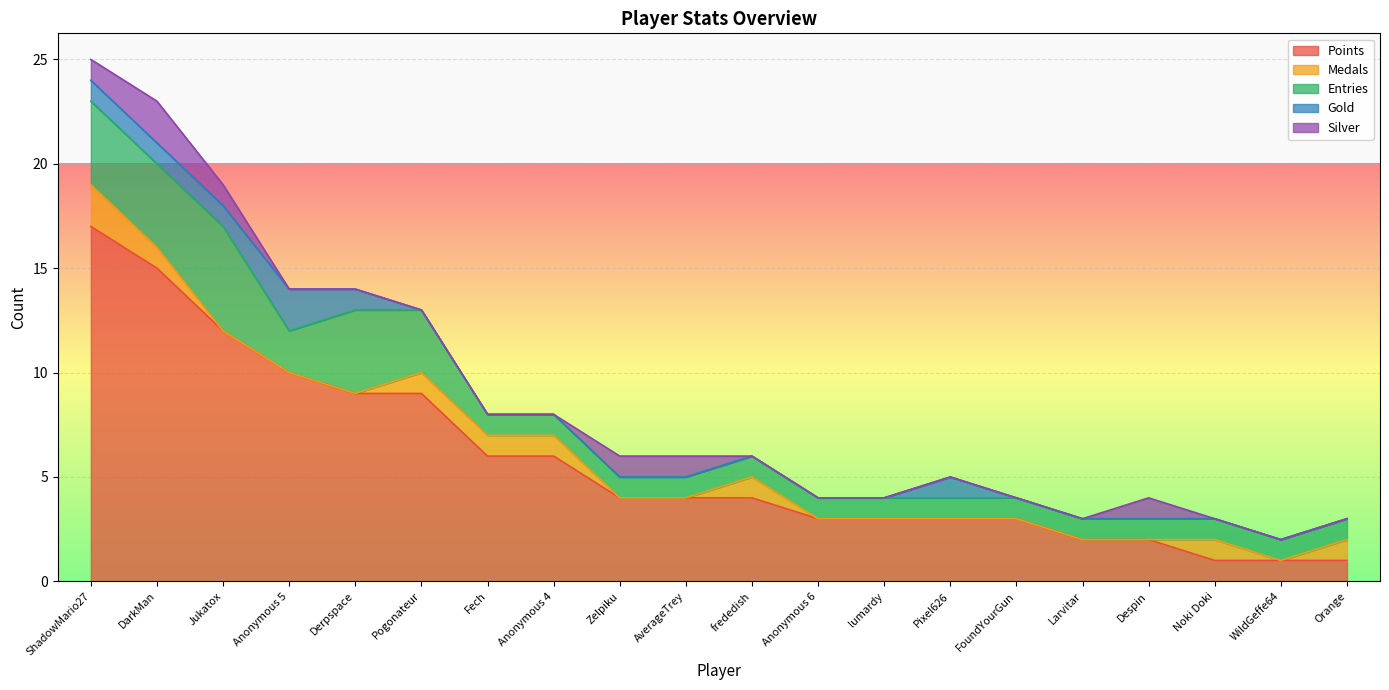

True or false: Medals and Entries cross at least once.

False